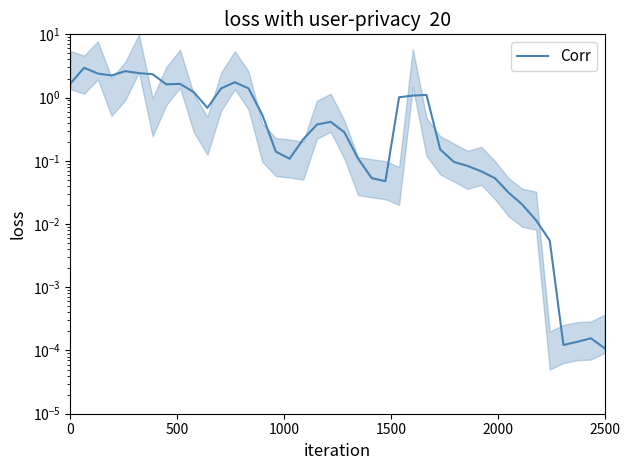

How many lines are shown in the chart?

1